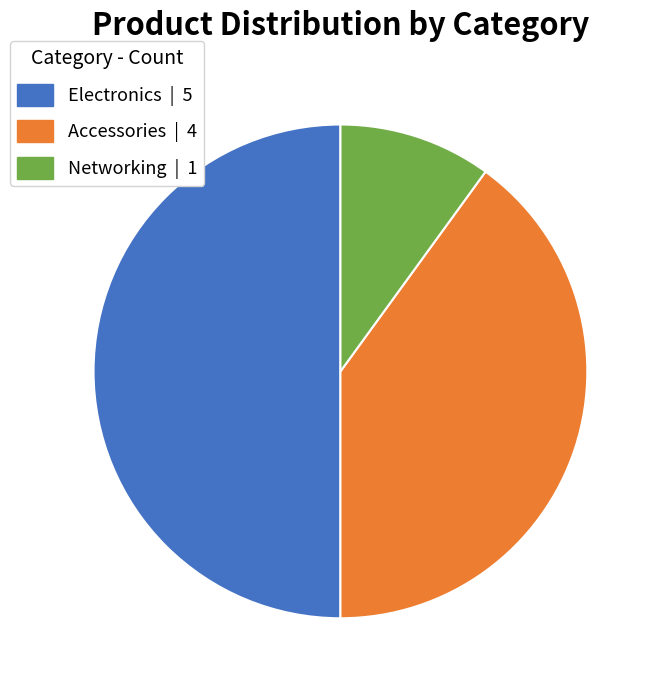

Is Networking the majority of the pie?

No